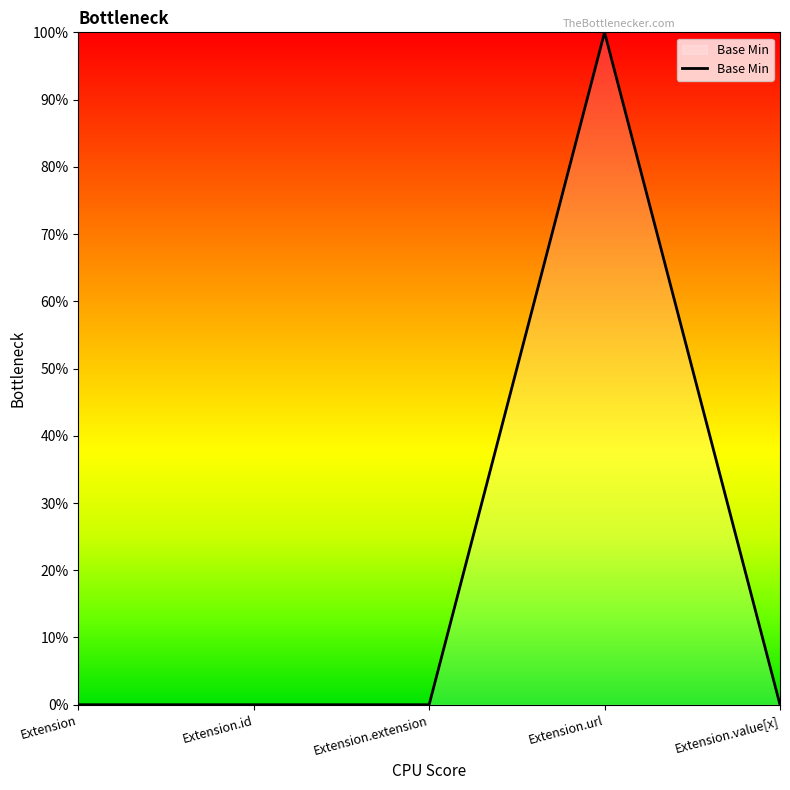

Does the chart have visible grid lines?

No